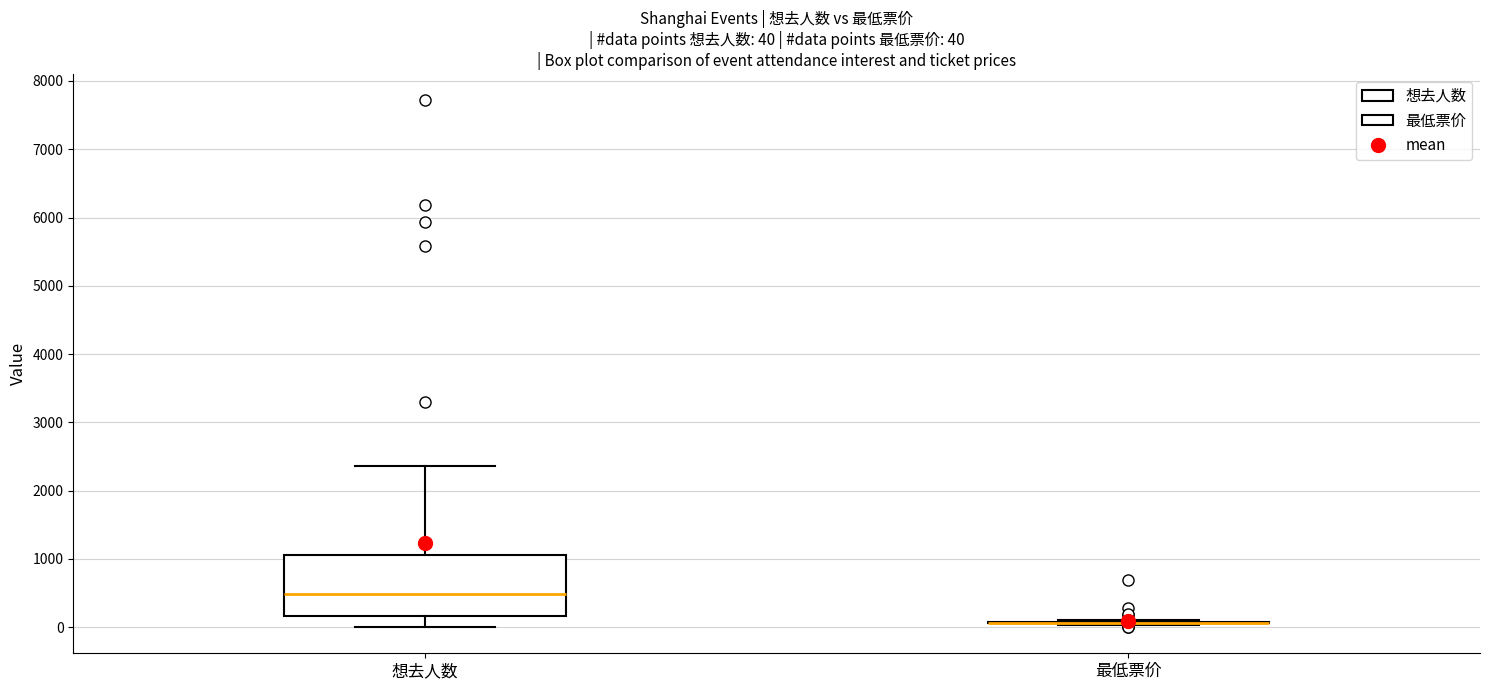

Comparing the boxes themselves (not the whiskers), which one is the tallest?

想去人数